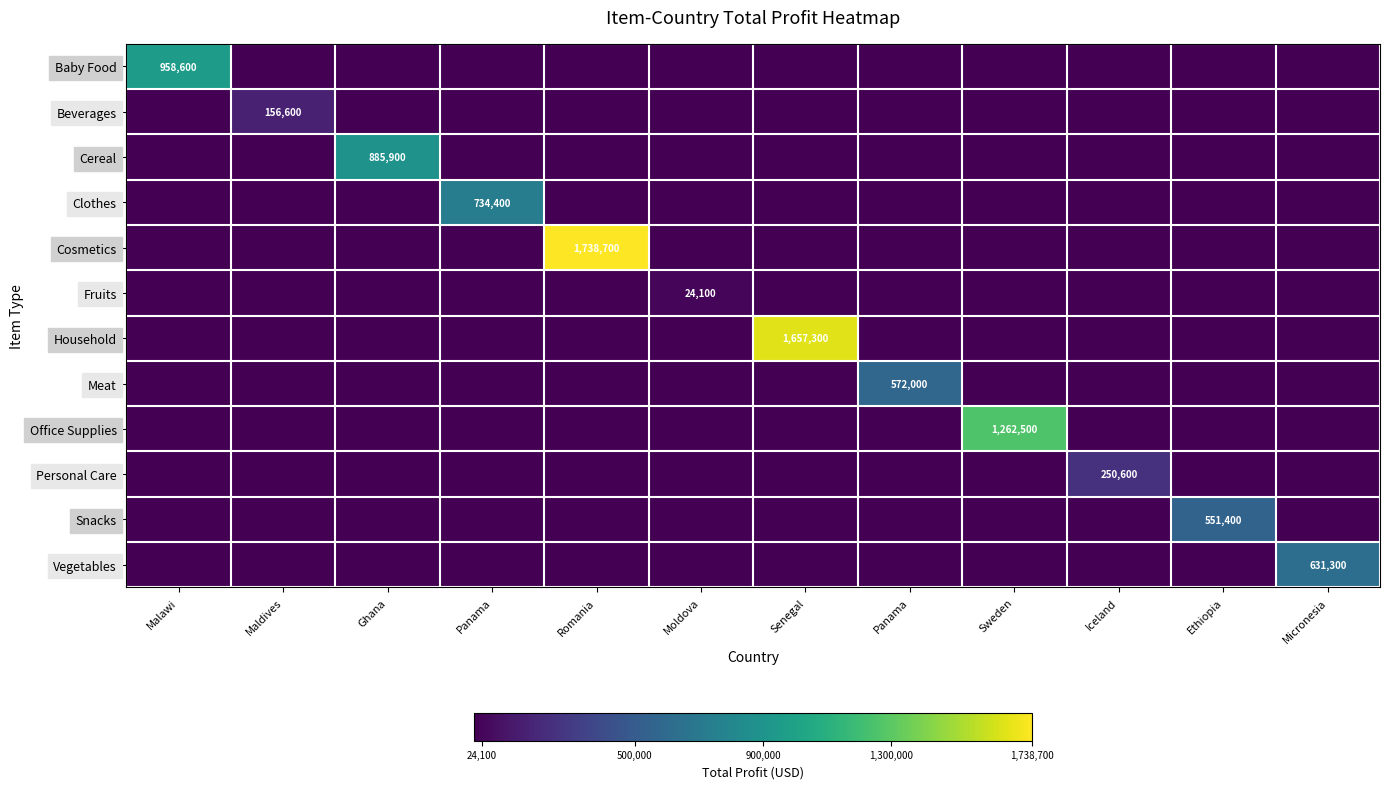

Between Sweden and Micronesia, which series saw the biggest shift?

Office Supplies